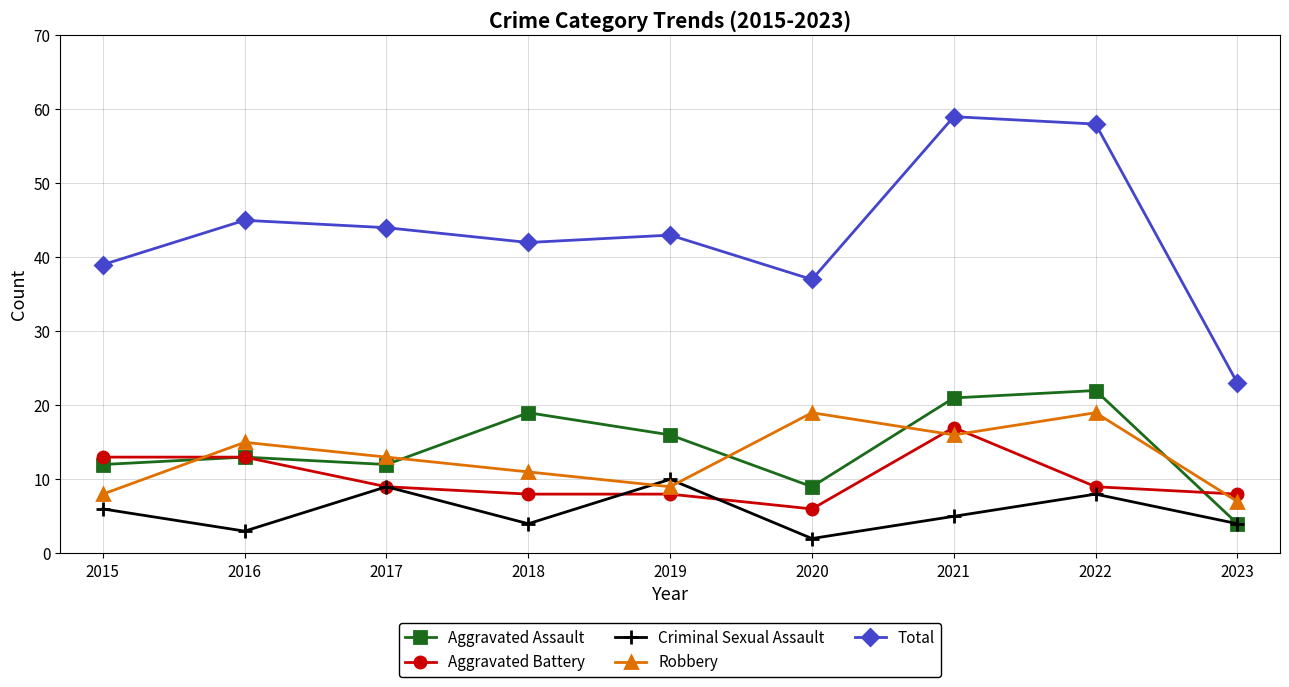

At which label does Robbery first exceed 13?

2016